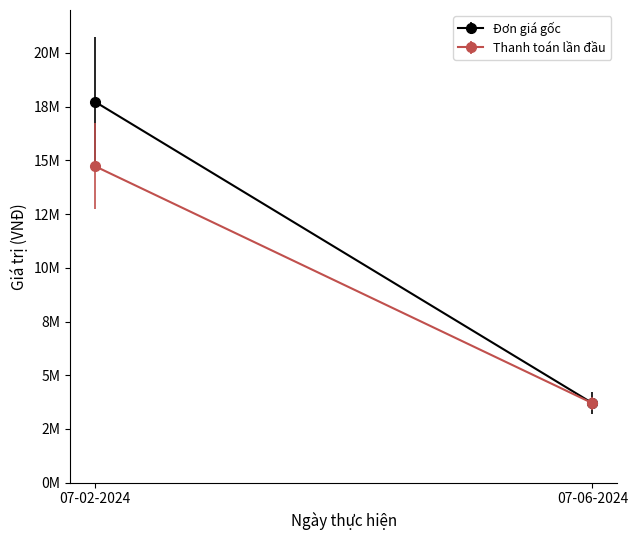

What is the difference between the maximum and minimum values in the Thanh toán lần đầu series?

11030000